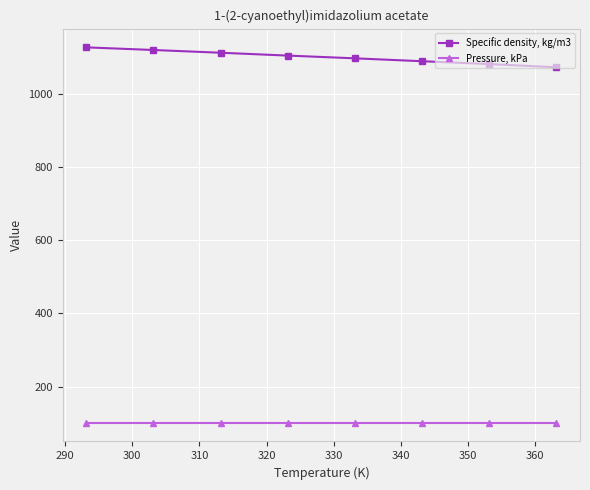

What is the difference between the maximum and minimum values in the Specific density, kg/m3 series?

54.5